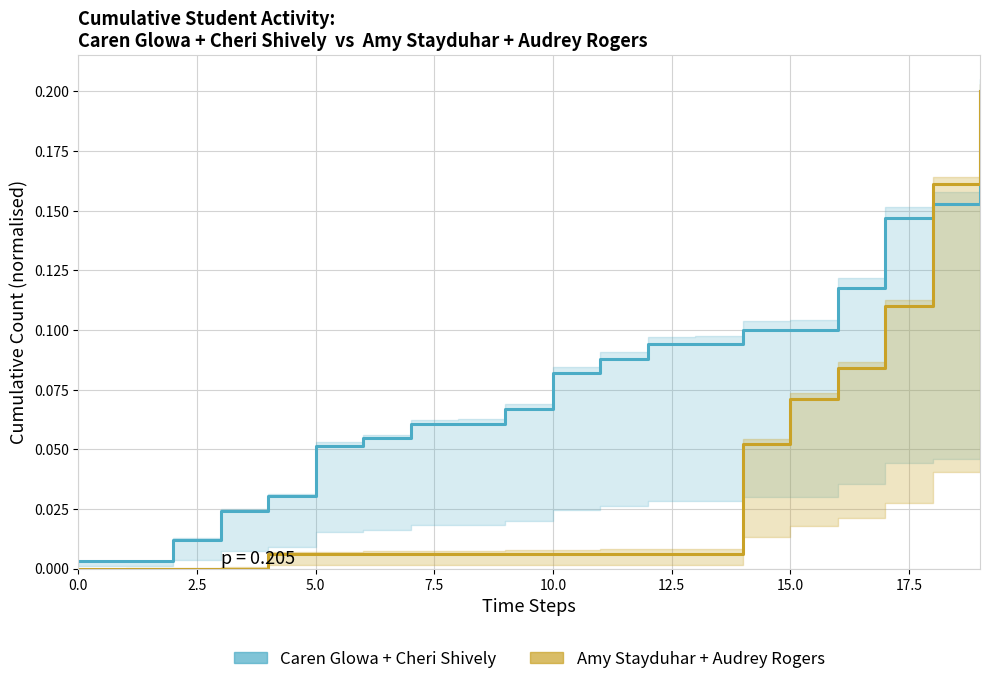

At how many categories does at least one series exceed 0?

20